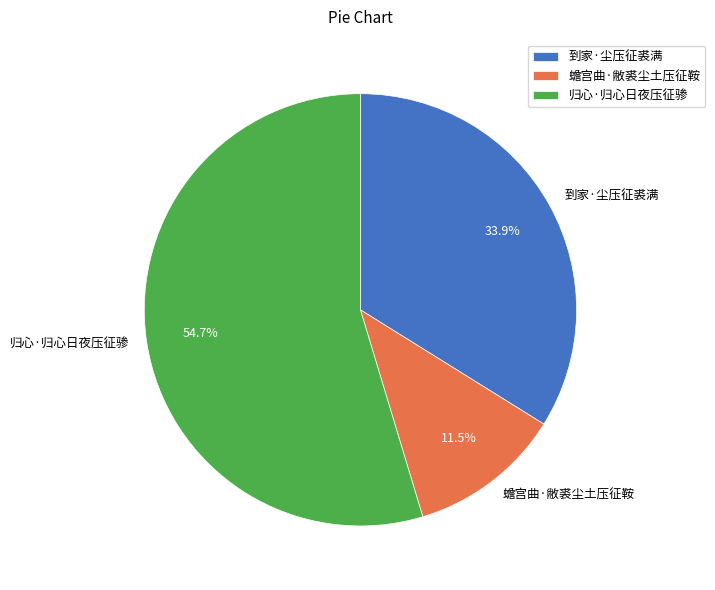

True or false: 蟾宫曲·敝裘尘土压征鞍 accounts for 3% of the total.

False